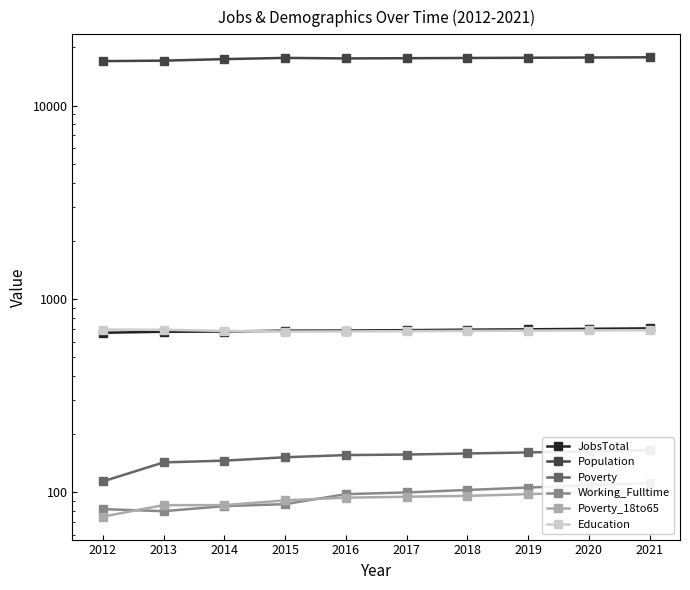

Is it true that Education equals 985 at 2017?

False